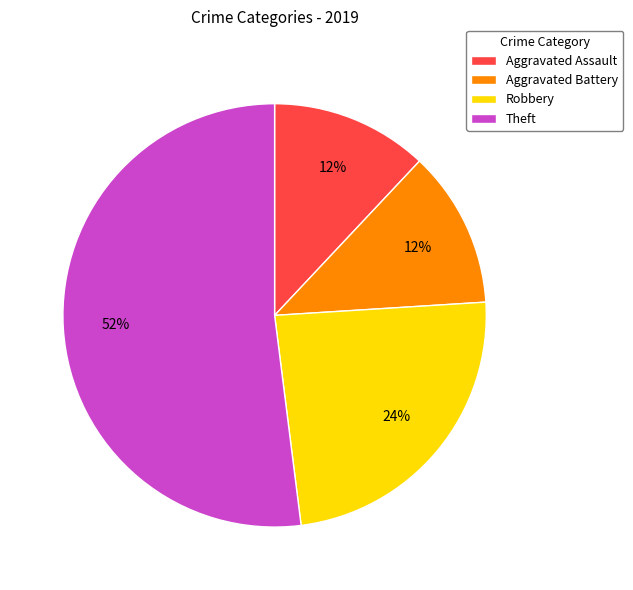

Does Aggravated Assault account for over 50% of the chart?

No